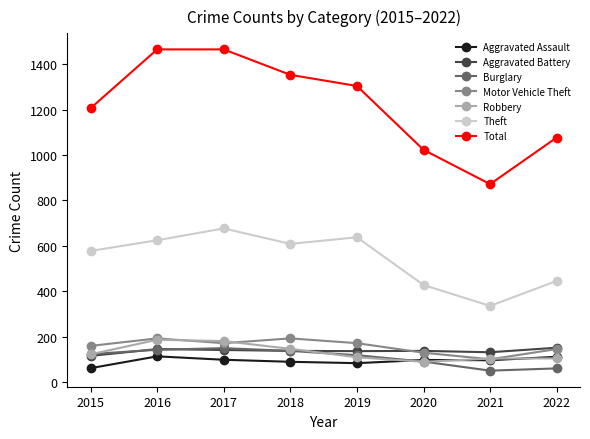

Where is Total nearest to the value 1168?

2015